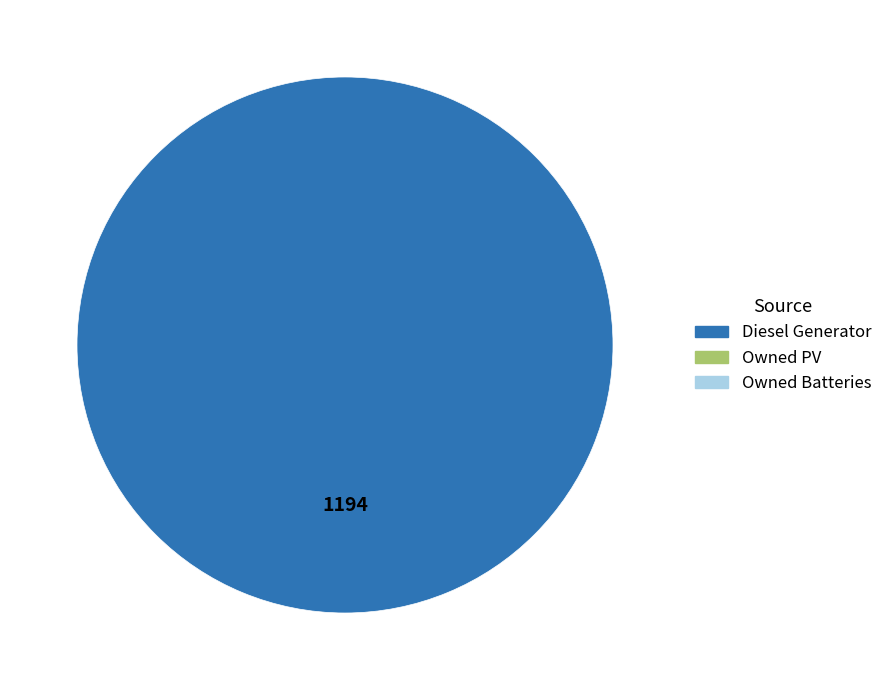

Is there a majority slice in this chart?

Yes